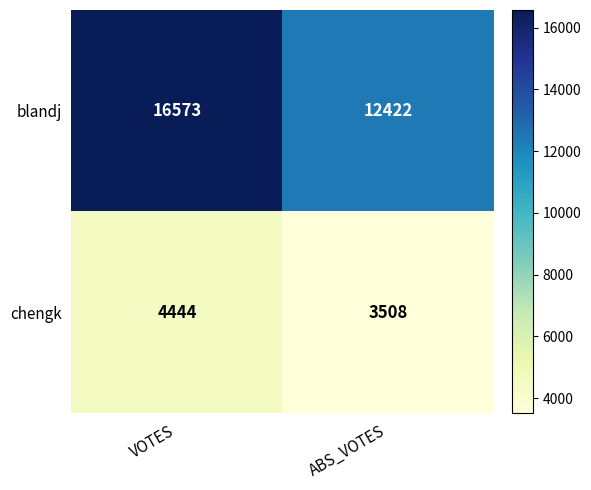

What is the total value across all series at VOTES?

21017